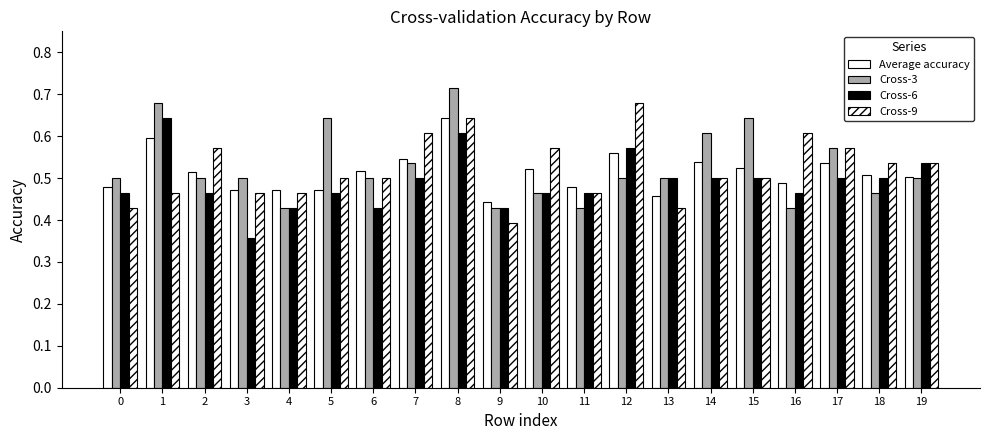

How many bars are there in each group?

4